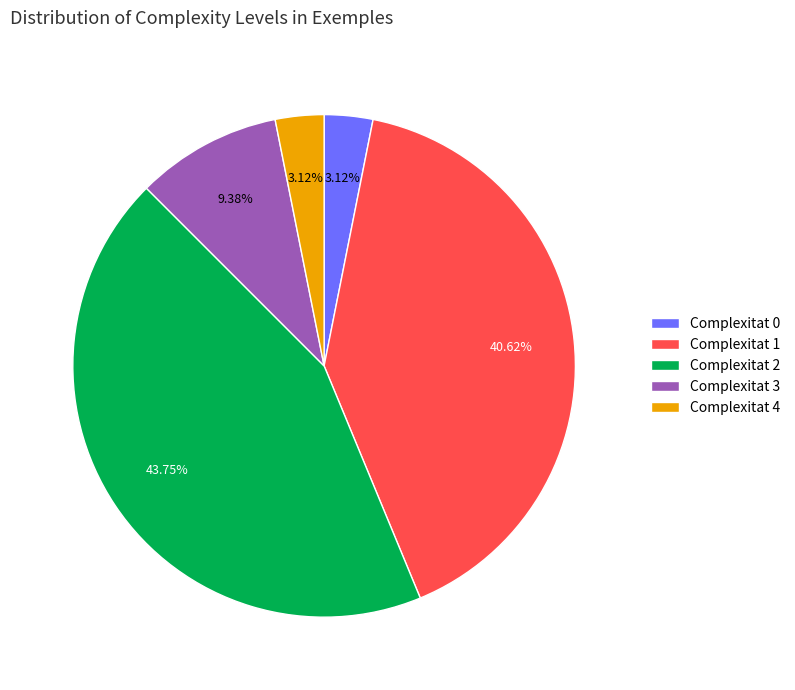

Is there any slice that represents more than half of the pie?

No